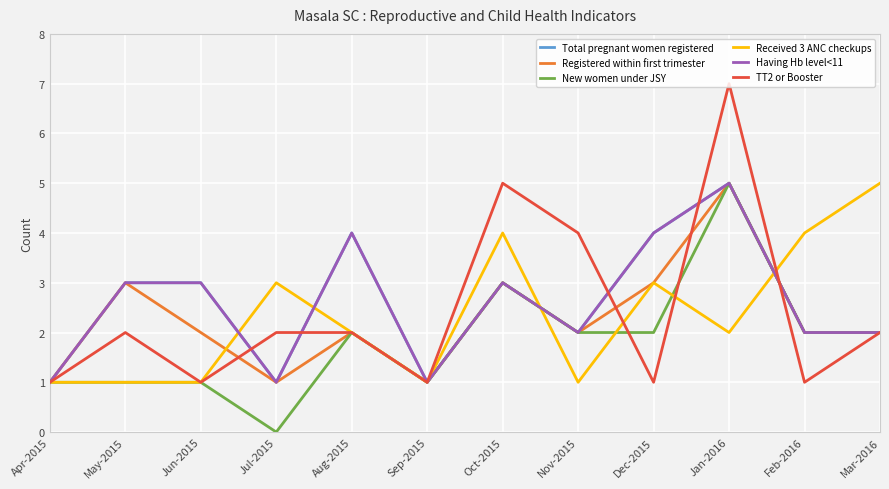

Rank the categories by Total pregnant women registered value from highest to lowest.

Jan-2016, Aug-2015, Dec-2015, May-2015, Jun-2015, Oct-2015, Nov-2015, Feb-2016, Mar-2016, Apr-2015, Jul-2015, Sep-2015